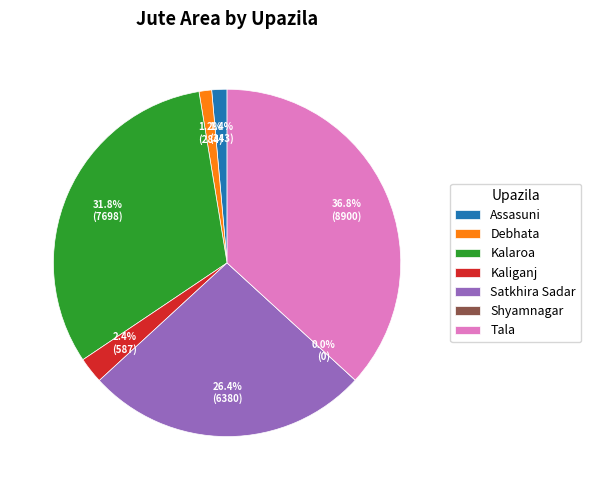

Is there any slice that represents more than half of the pie?

No